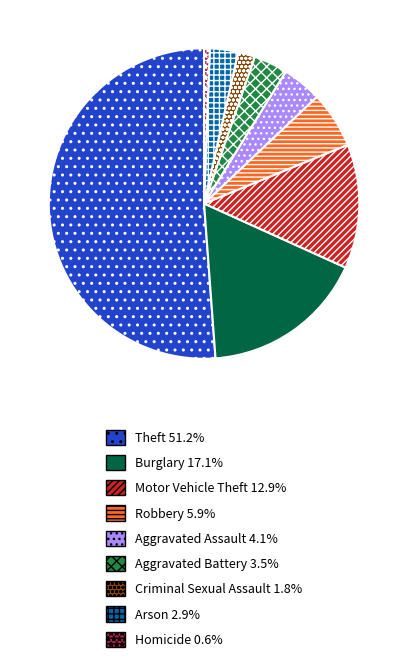

Do Aggravated Assault and Criminal Sexual Assault together represent more than half of the pie?

No